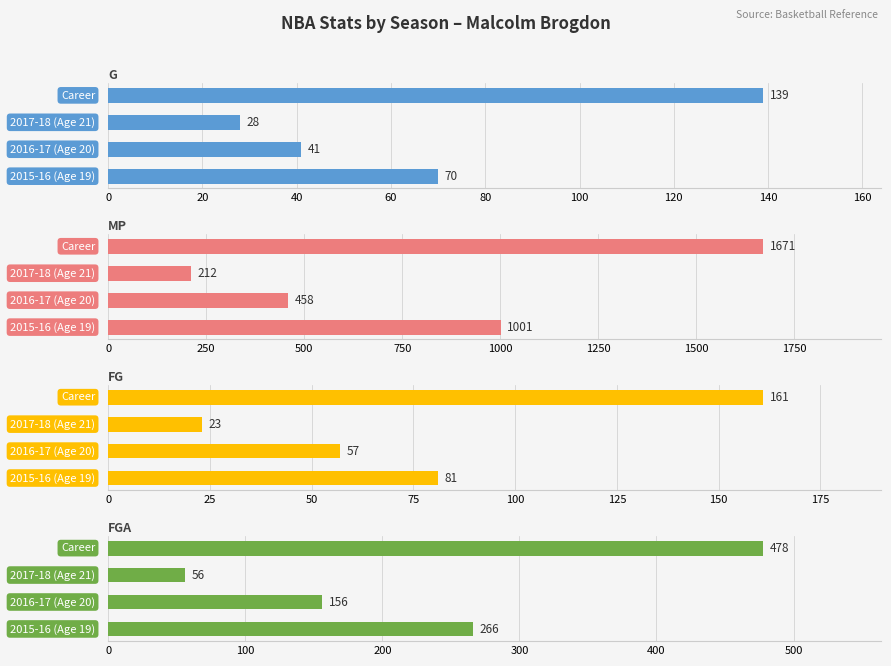

How many groups of bars are there?

4